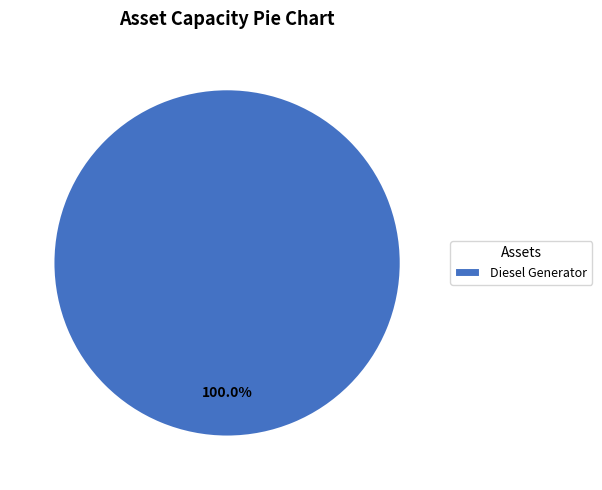

Is there a majority slice in this chart?

Yes